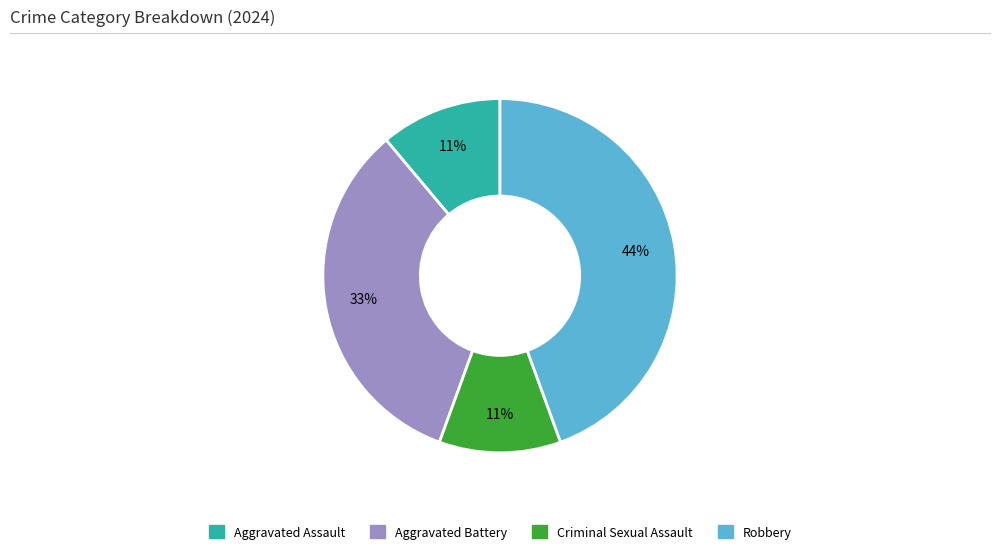

What is the ratio of the value at Aggravated Assault to the value at Aggravated Battery?

0.3